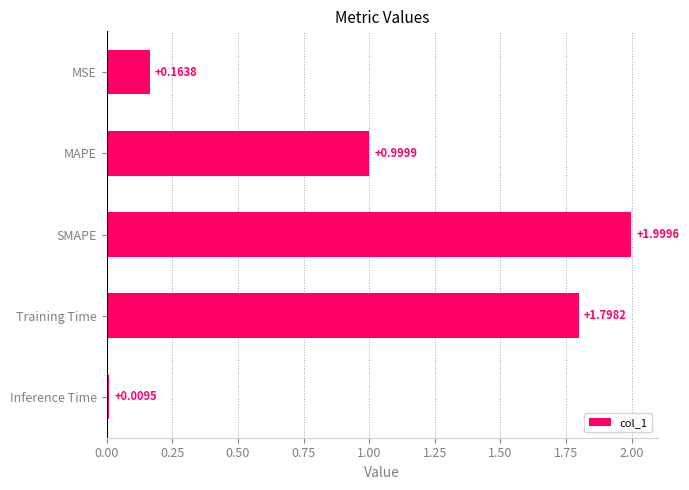

What is the label of the 1st bar from the top?

MSE